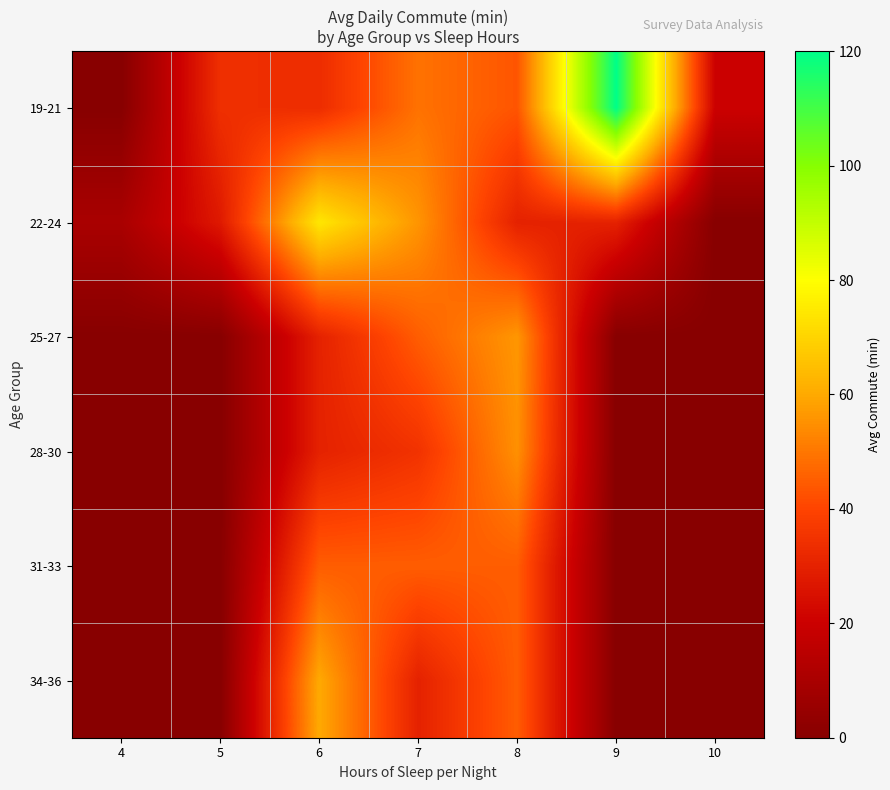

At how many categories does at least one series exceed 35?

4